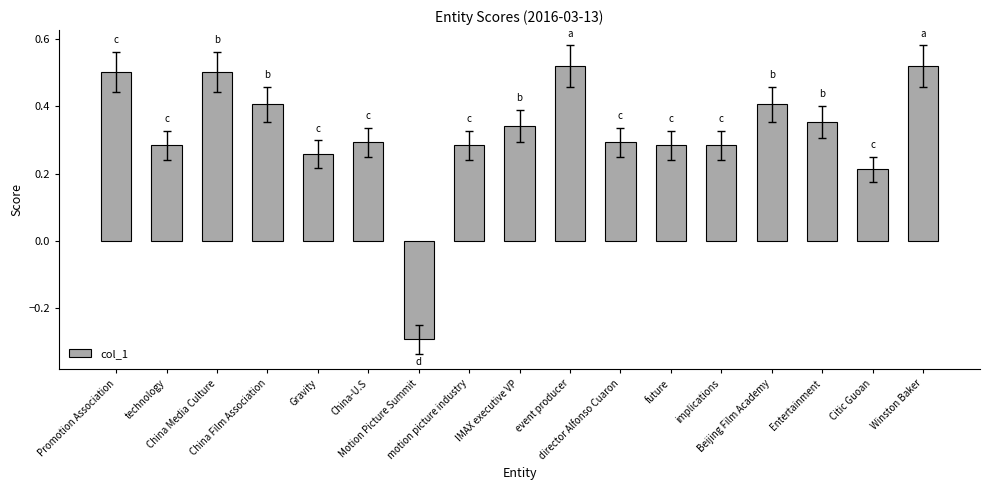

At which label is the value closest to 0?

Citic Guoan